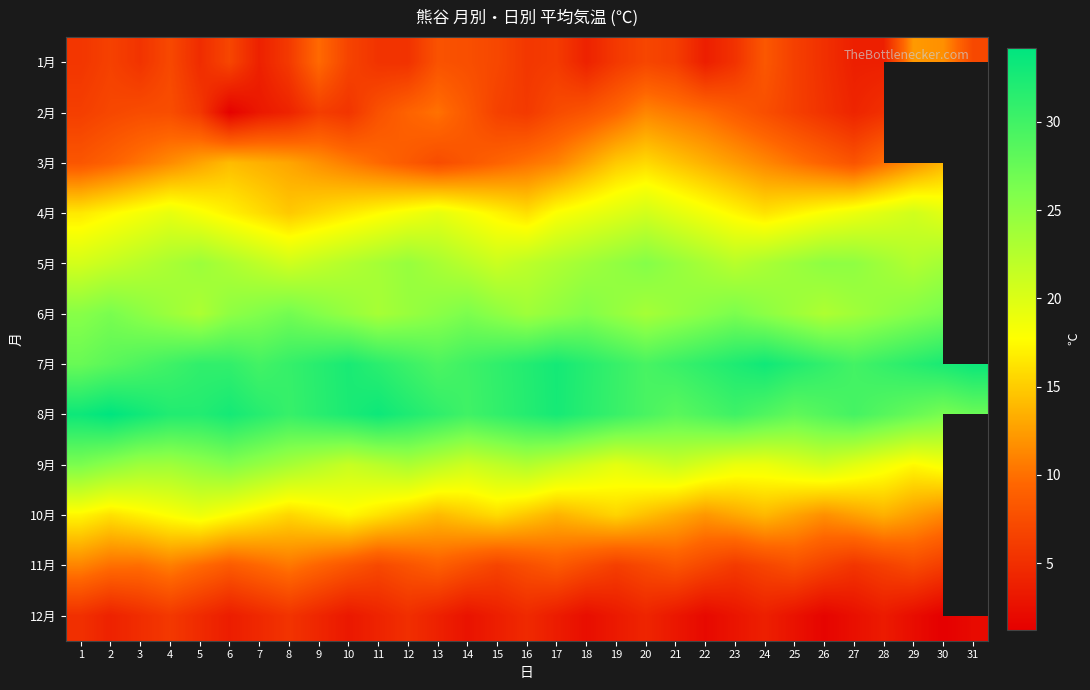

Rank the categories by 6月 value from lowest to highest.

26, 5, 11, 20, 27, 16, 25, 4, 12, 21, 10, 19, 28, 17, 6, 15, 24, 3, 13, 22, 1, 9, 29, 18, 7, 14, 23, 2, 30, 8, 31